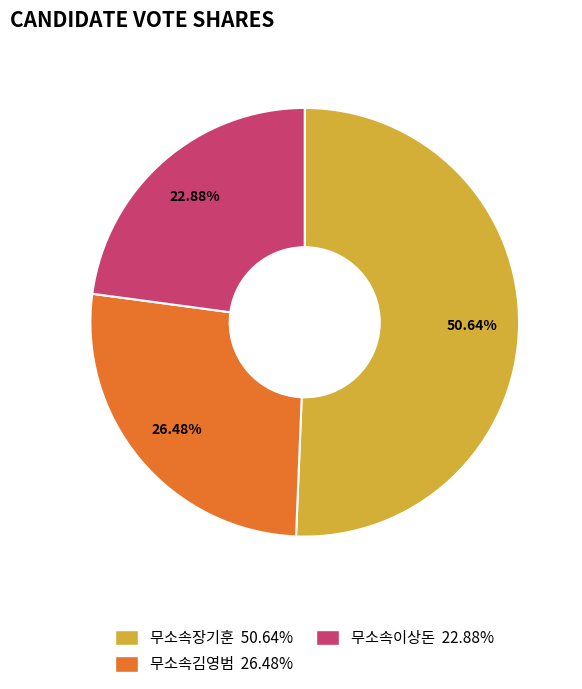

What is the largest slice in the pie chart?

무소속장기훈